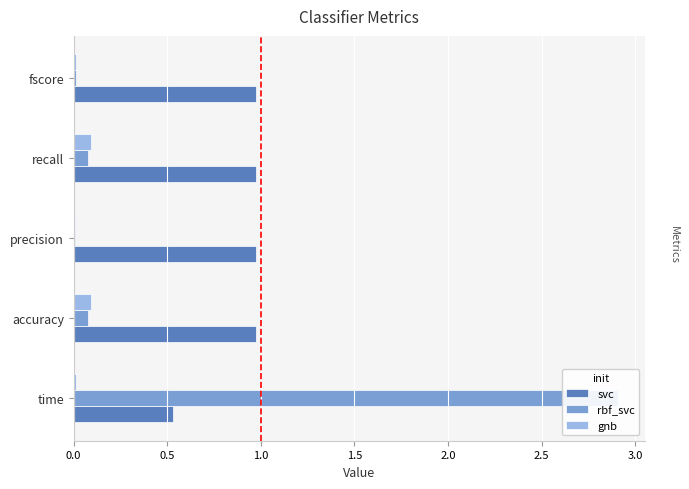

Which series has the largest range (max minus min)?

rbf_svc